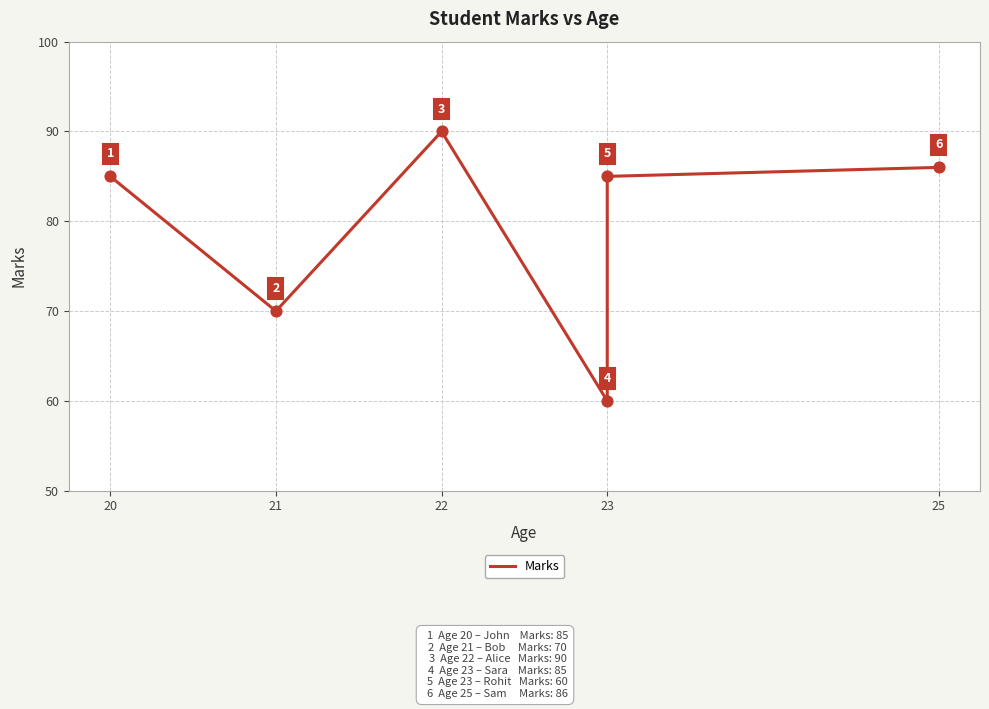

What is the change in value from 22 to 25?

-4